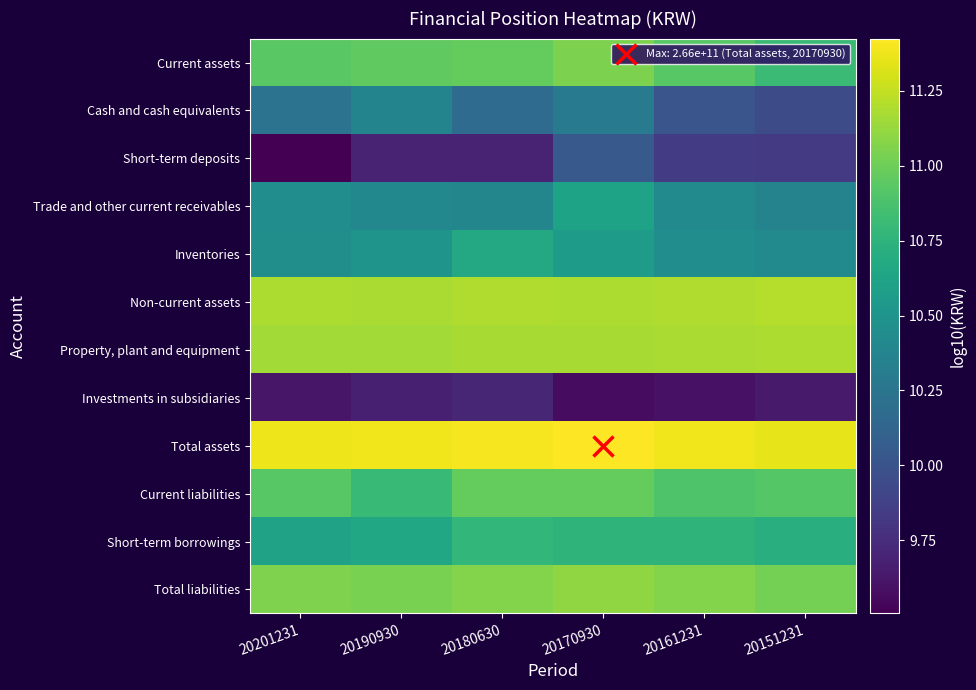

Reading right to left, list all the values displayed in this chart.

Current assets: 20151231=10.8	20161231=10.9	20170930=11.0	20180630=11.0	20190930=11.0	20201231=10.9
Cash and cash equivalents: 20151231=9.9	20161231=10.0	20170930=10.3	20180630=10.2	20190930=10.4	20201231=10.2
Short-term deposits: 20151231=9.8	20161231=9.8	20170930=10.0	20180630=9.7	20190930=9.7	20201231=9.5
Trade and other current receivables: 20151231=10.4	20161231=10.4	20170930=10.6	20180630=10.4	20190930=10.4	20201231=10.4
Inventories: 20151231=10.4	20161231=10.4	20170930=10.6	20180630=10.7	20190930=10.5	20201231=10.5
Non-current assets: 20151231=11.2	20161231=11.2	20170930=11.2	20180630=11.2	20190930=11.2	20201231=11.2
Property, plant and equipment: 20151231=11.2	20161231=11.2	20170930=11.2	20180630=11.2	20190930=11.2	20201231=11.2
Investments in subsidiaries: 20151231=9.6	20161231=9.6	20170930=9.6	20180630=9.7	20190930=9.7	20201231=9.6
Total assets: 20151231=11.4	20161231=11.4	20170930=11.4	20180630=11.4	20190930=11.4	20201231=11.4
Current liabilities: 20151231=10.9	20161231=10.9	20170930=11.0	20180630=11.0	20190930=10.8	20201231=10.9
Short-term borrowings: 20151231=10.7	20161231=10.8	20170930=10.8	20180630=10.8	20190930=10.7	20201231=10.6
Total liabilities: 20151231=11.0	20161231=11.1	20170930=11.1	20180630=11.1	20190930=11.0	20201231=11.1